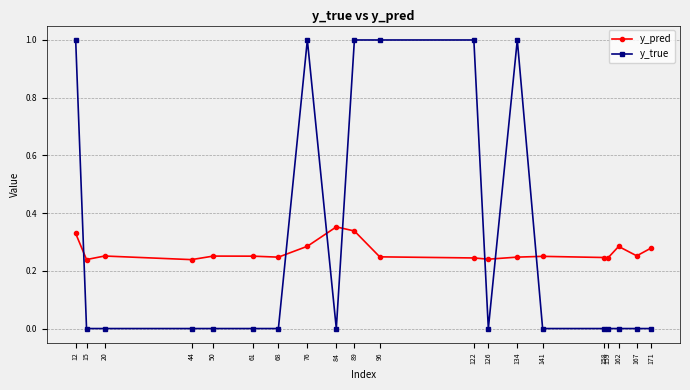

What is the greatest value displayed?

1.0